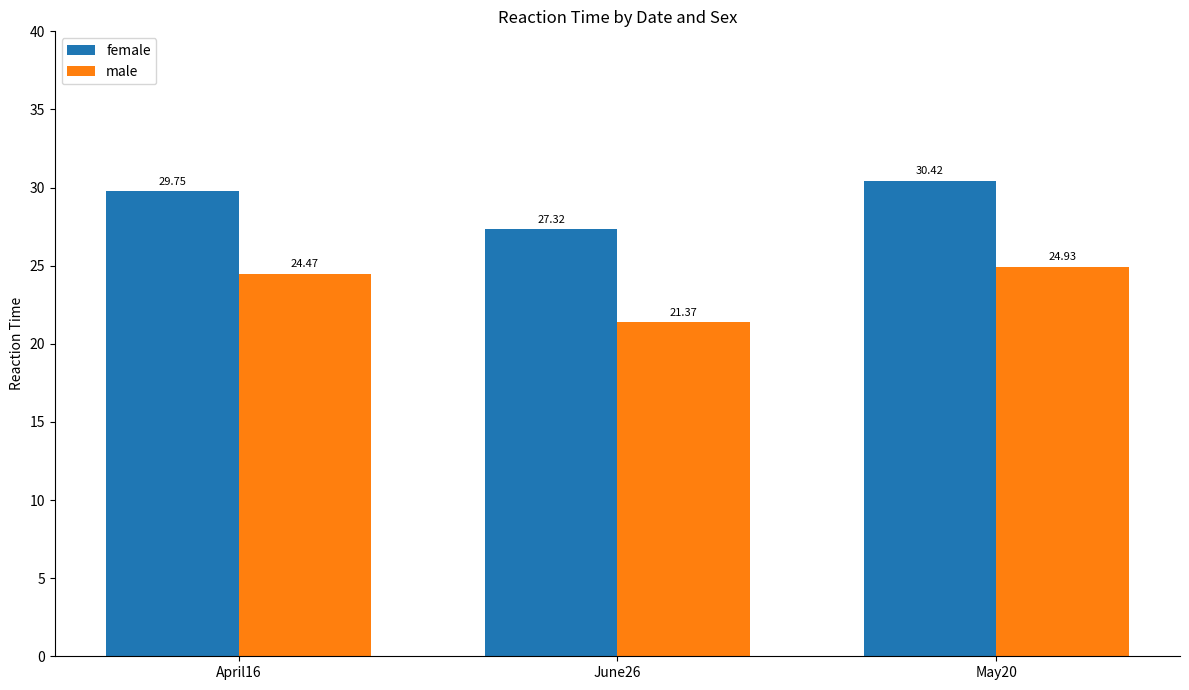

At May20, list the series in order from smallest to largest.

male, female